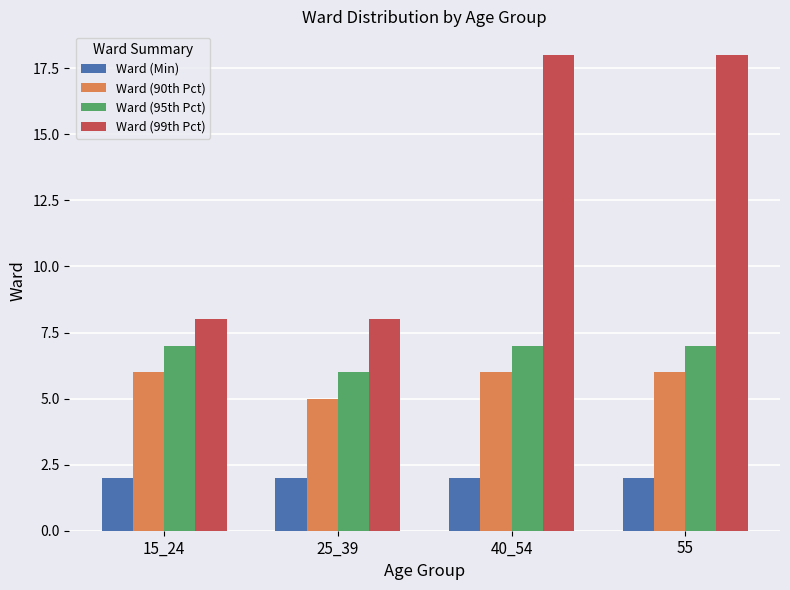

The Ward (90th Pct) series shows 9 at 55. True or false?

False